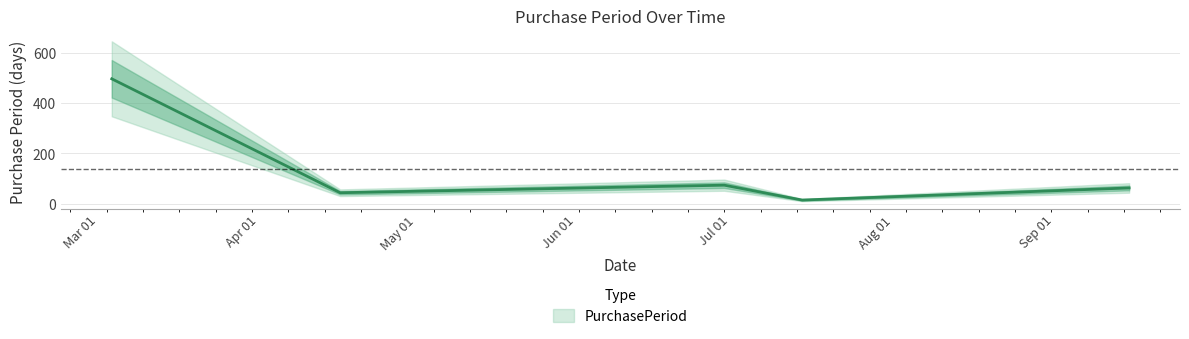

Rank the categories by value from lowest to highest.

2017-07-18, 2017-04-20, 2017-09-19, 2017-07-03, 2017-03-07